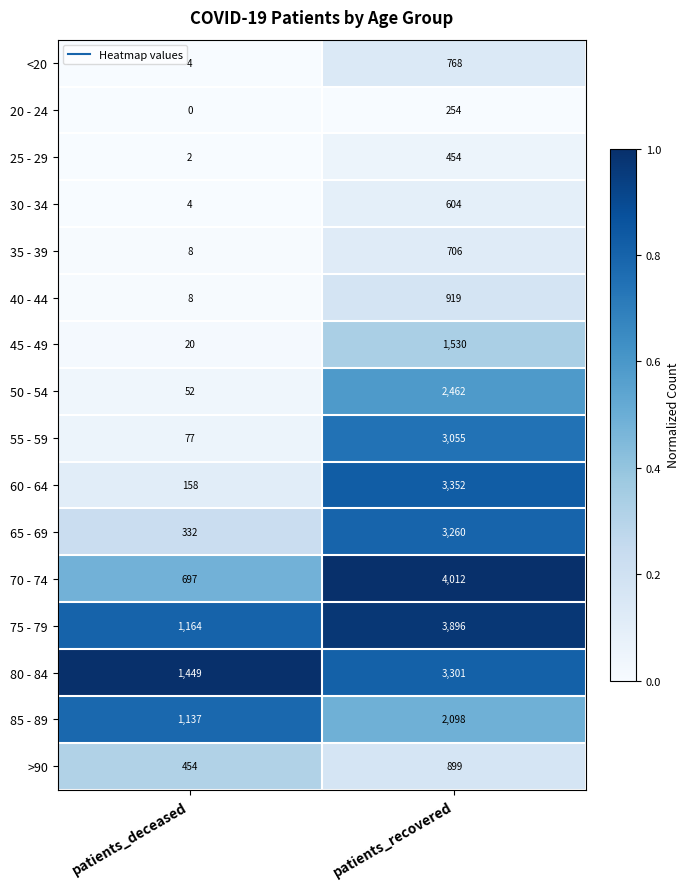

At which category is the sum across all series the highest?

patients_recovered